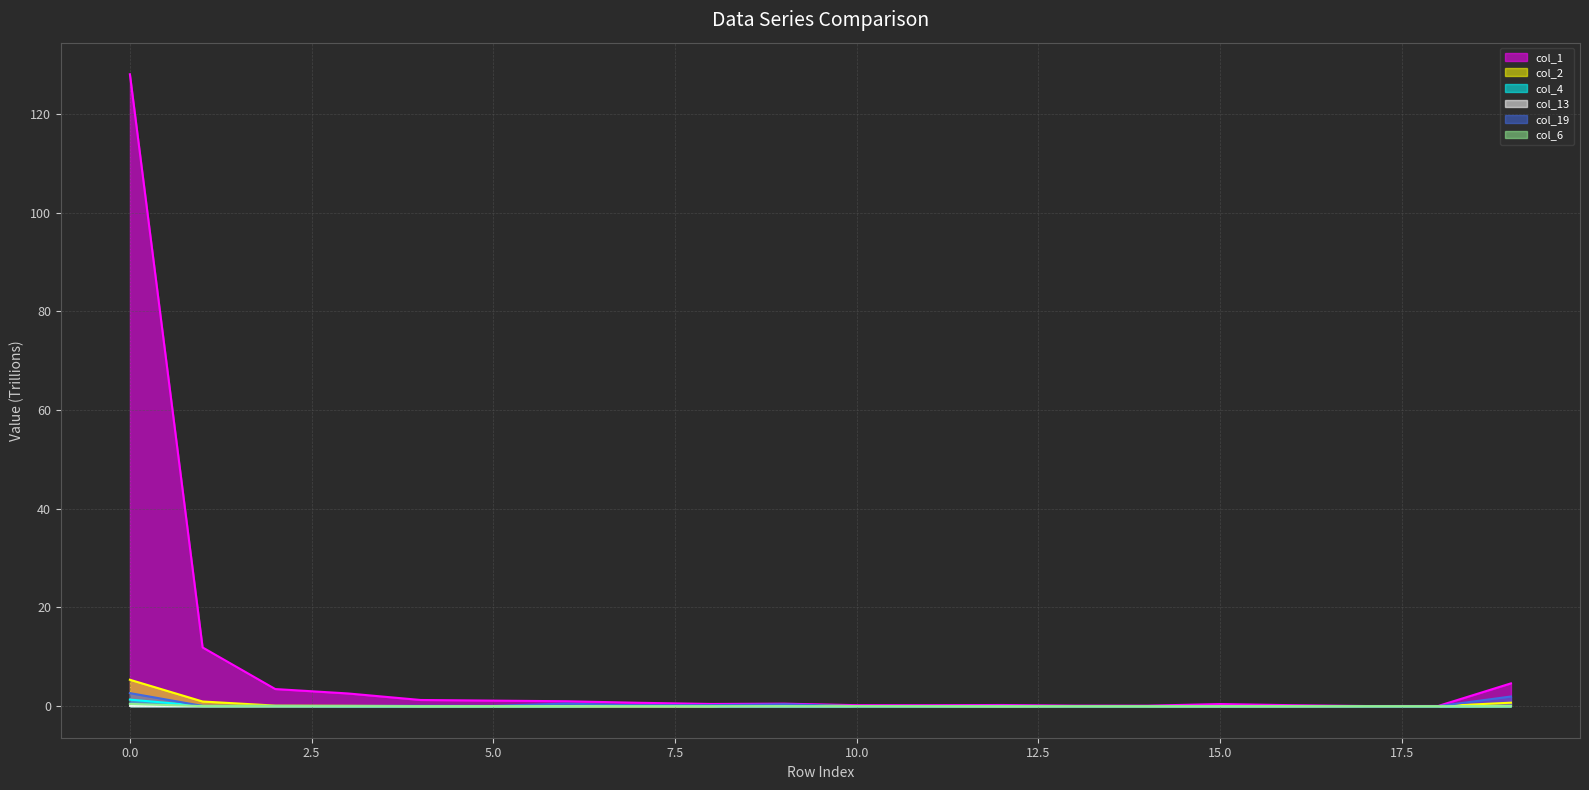

At 3, list the series in order from largest to smallest.

col_1, col_2, col_19, col_6, col_4, col_13